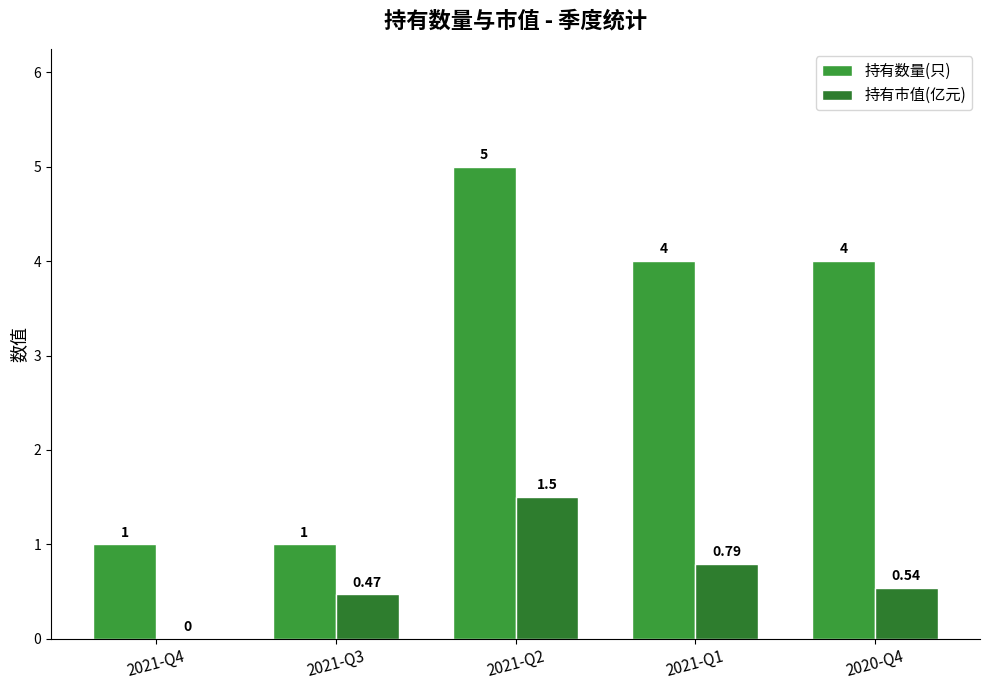

What is the value of the 持有数量(只) bar at the 3rd from the left?

5.0